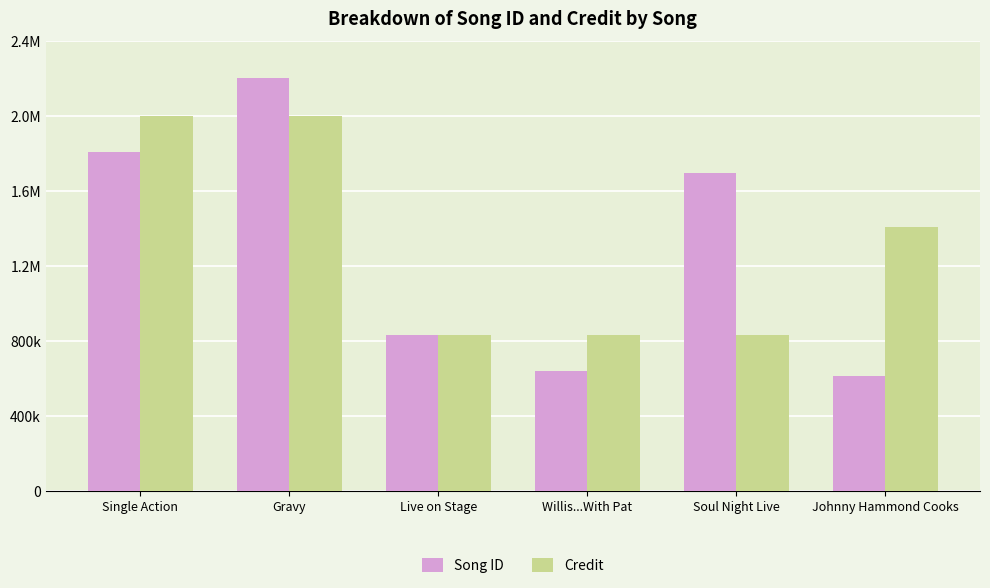

List the labels in order of Song ID value, smallest first.

Johnny Hammond Cooks, Willis...With Pat, Live on Stage, Soul Night Live, Single Action, Gravy